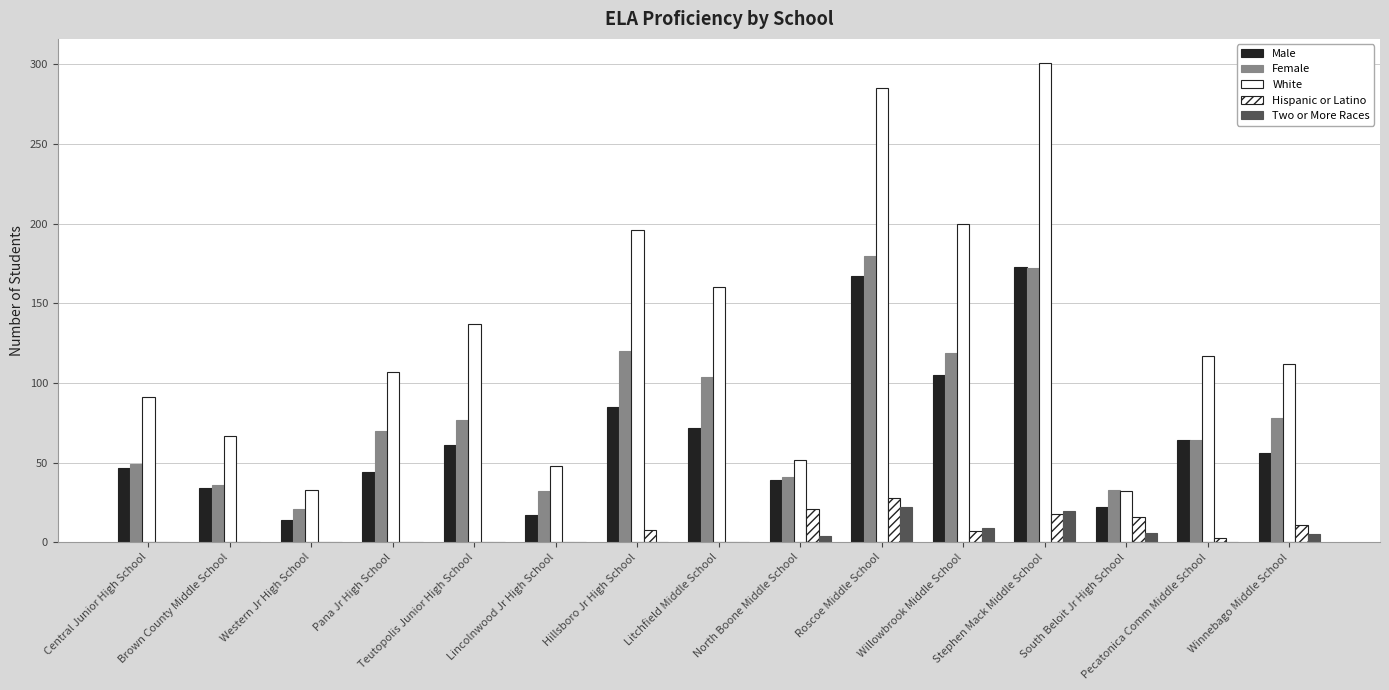

Are the bars horizontal?

No